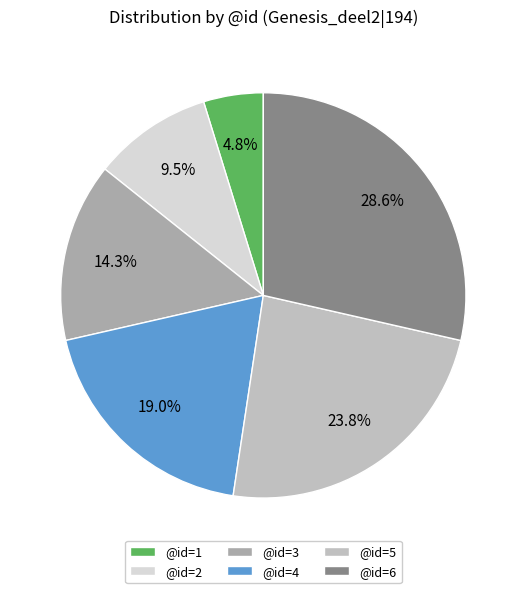

Count the number of slices in the pie.

6